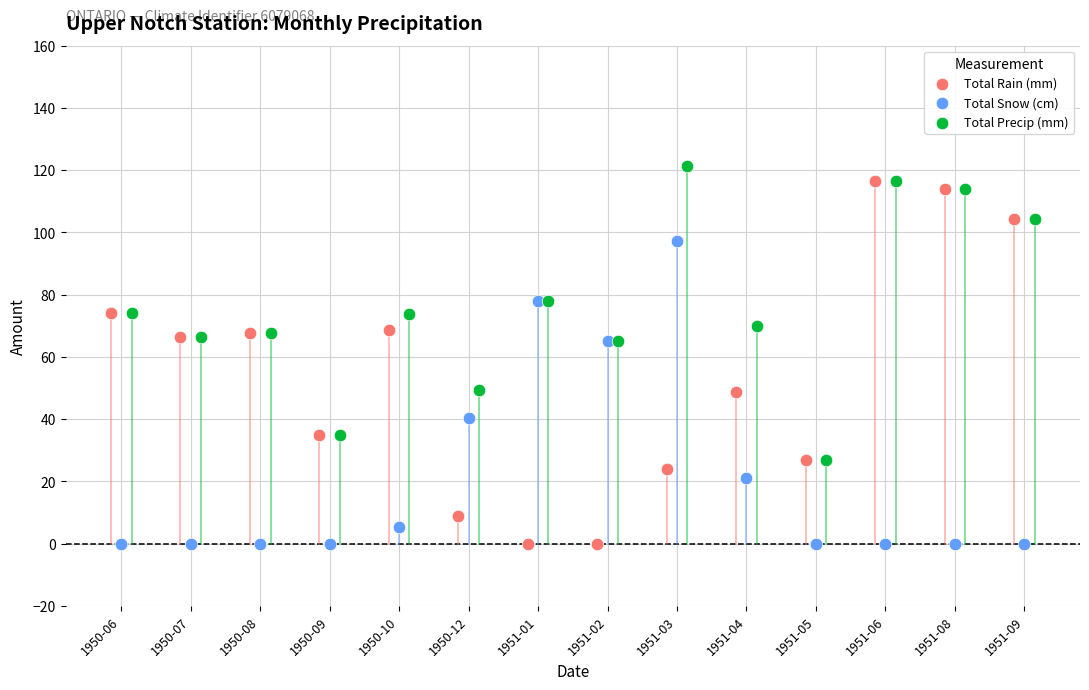

Which series has the largest Y range (max minus min)?

Total Rain (mm)